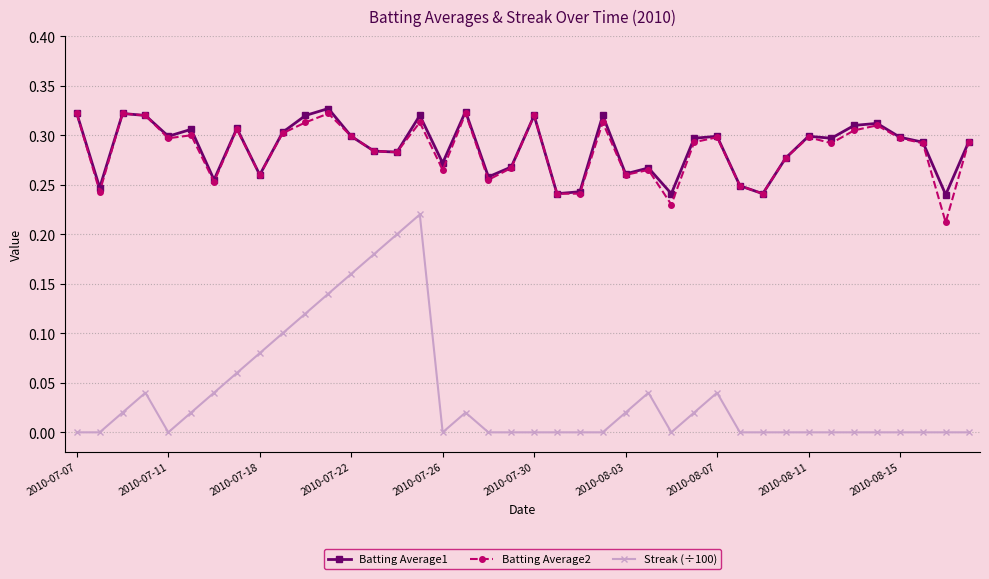

True or false: Streak (÷100) and Batting Average1 cross at least once.

False